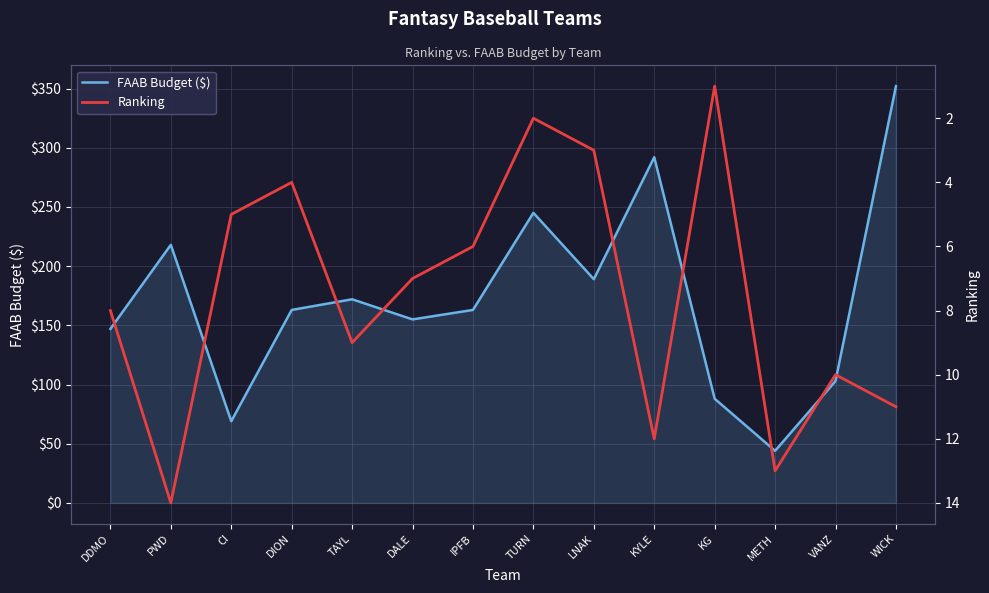

What are all the series names shown in the legend?

FAAB Budget ($), Ranking